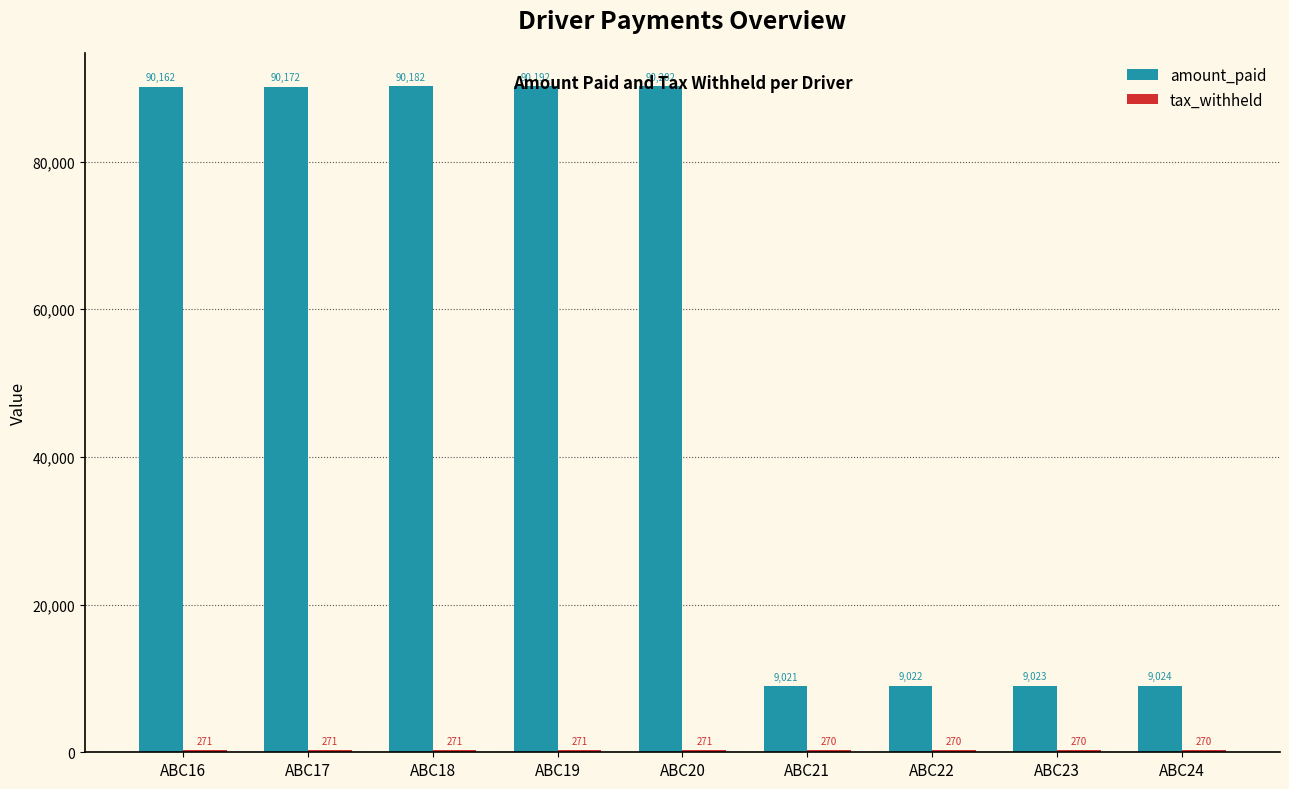

What is the maximum value shown in the chart?

90202